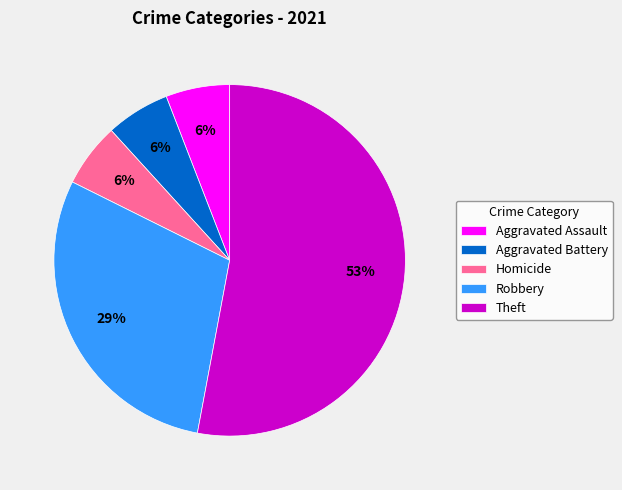

True or false: Robbery accounts for 29% of the total.

True